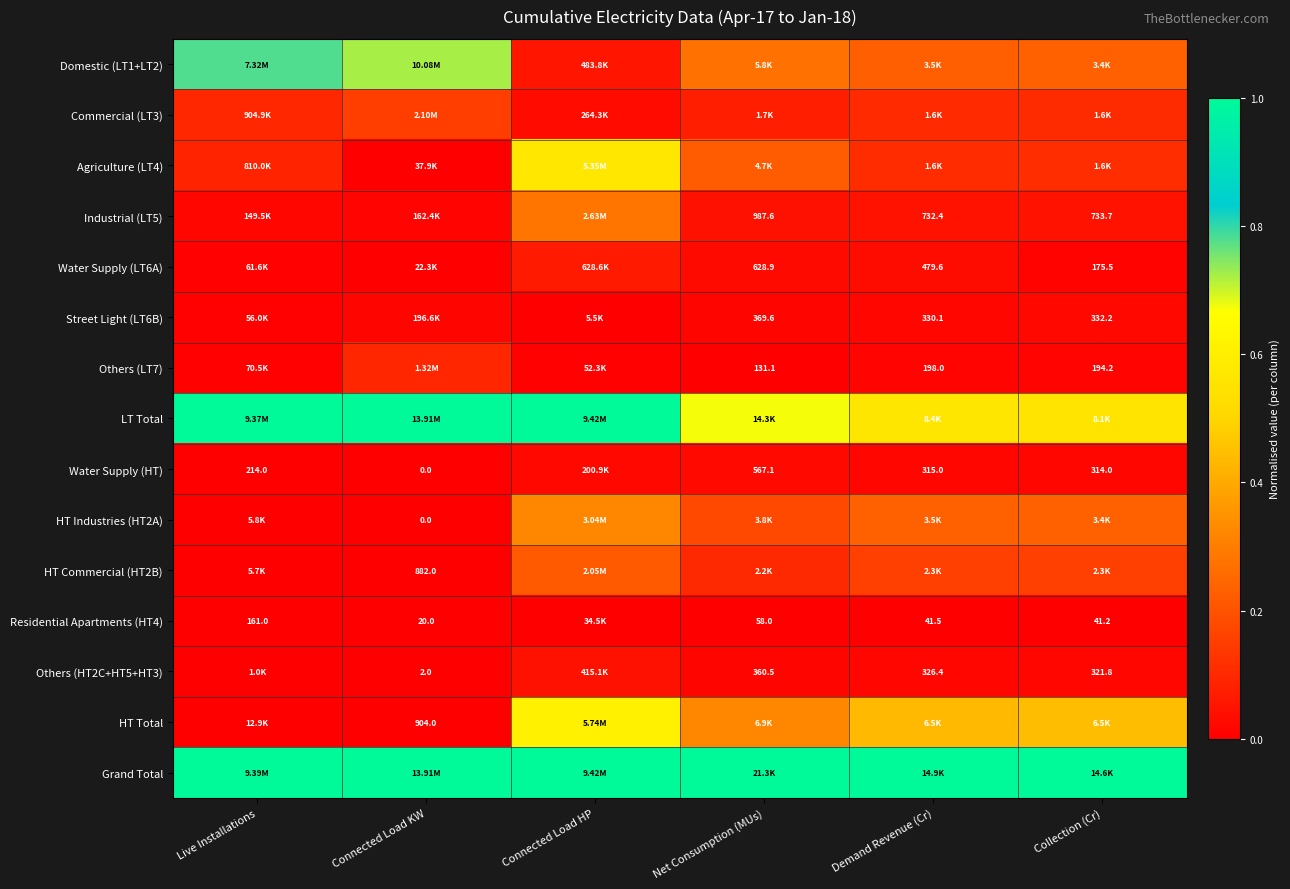

What is the difference between the maximum and minimum values in the Agriculture (LT4) series?

0.6